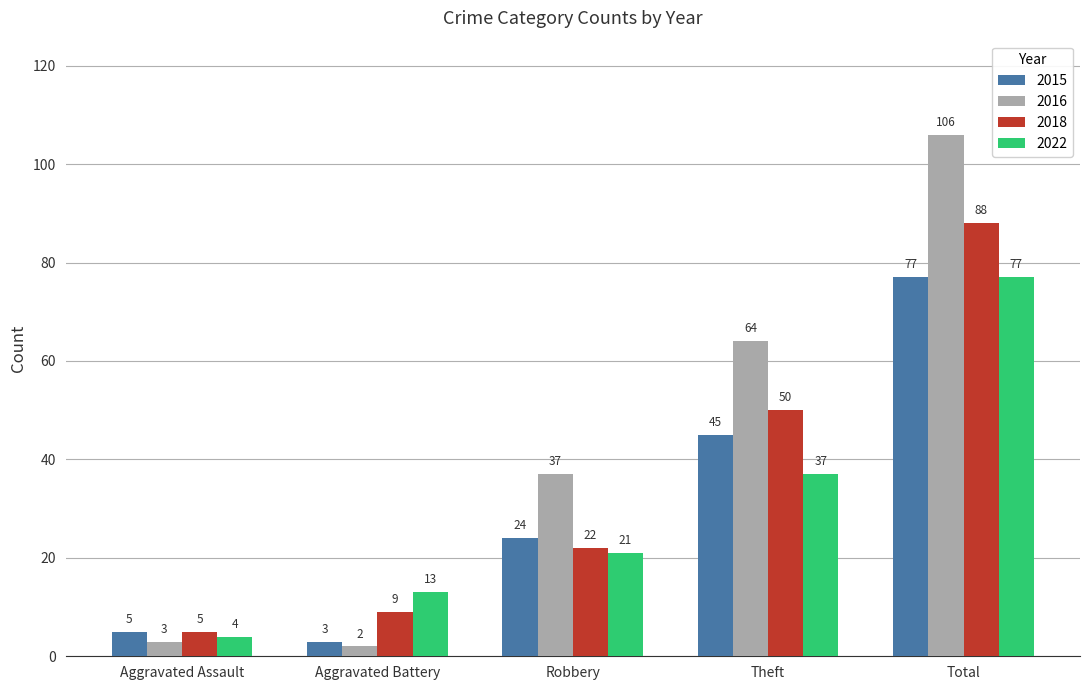

What is the total value across all series at Aggravated Assault?

17